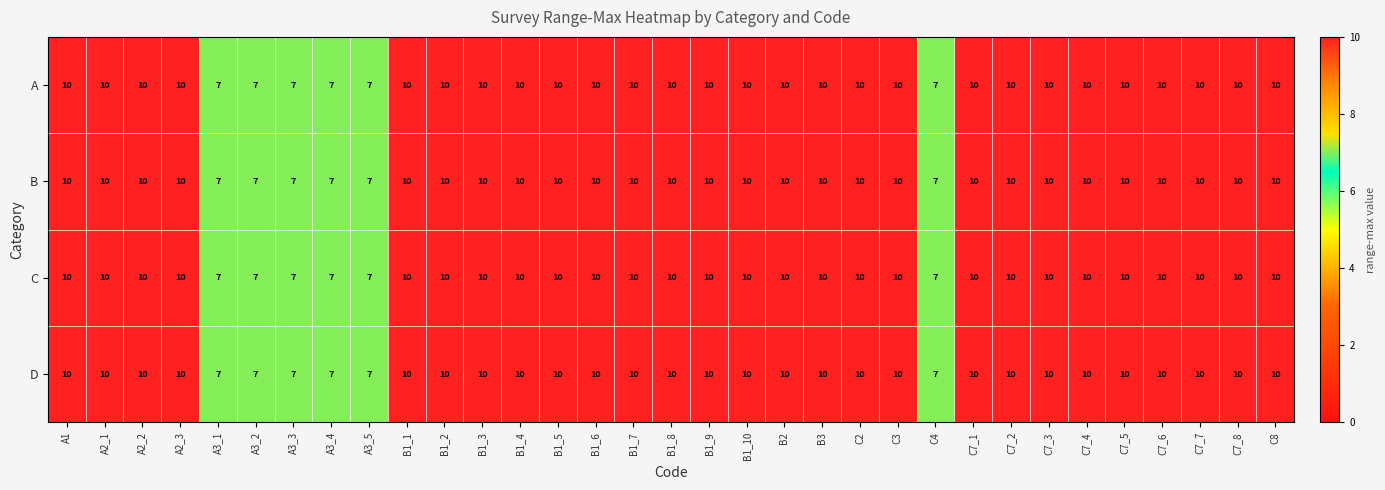

What is the difference between the maximum and minimum values in the B series?

3